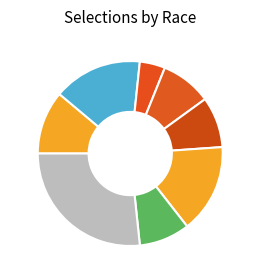

How many slices are in this pie chart?

8